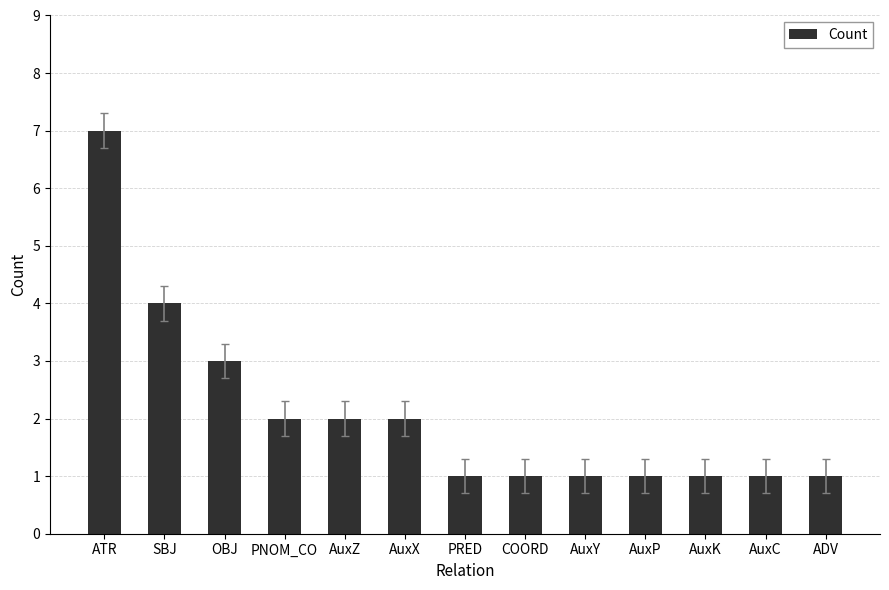

Which category has the highest value across all series?

ATR